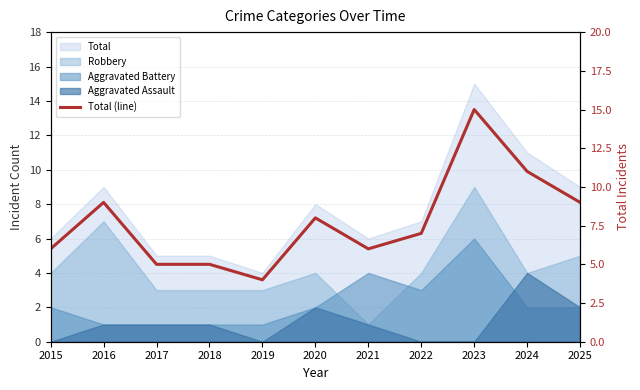

True or false: the data shows 3 at 2018.

False